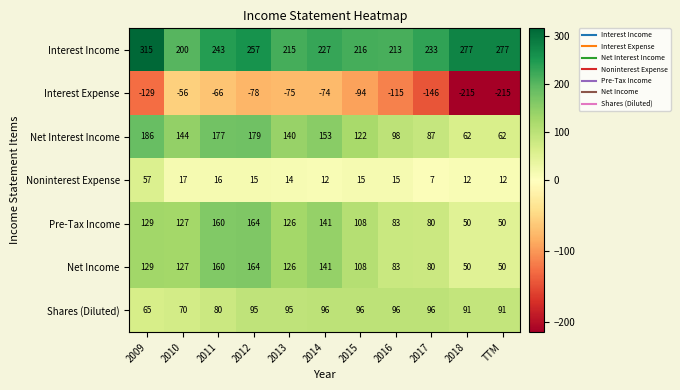

Which series has the largest total across all categories?

Interest Income